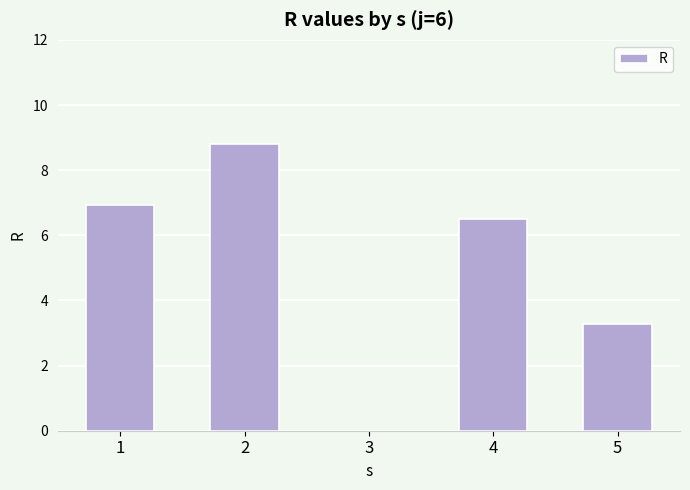

What is the sum of all values?

25.5